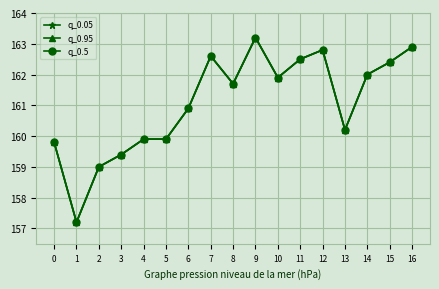

Is it true that q_0.95 equals 110.6 at 8?

False